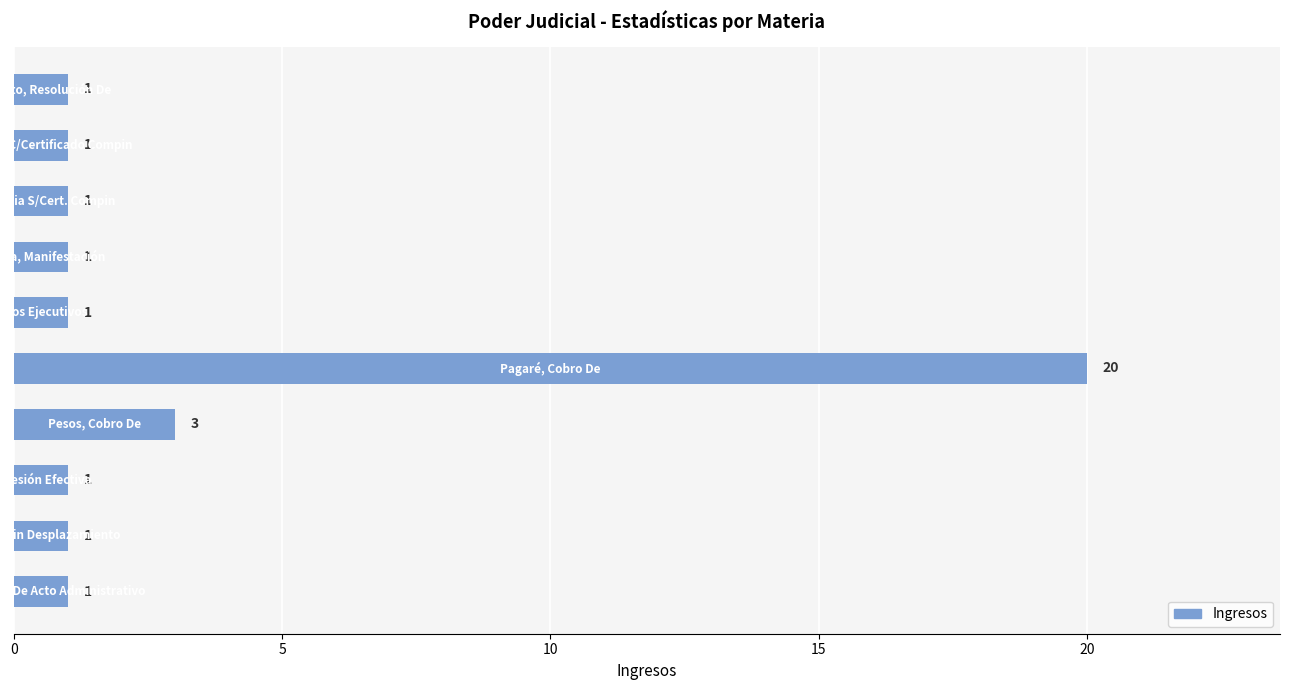

What is the value of the 4th bar from the top?

1